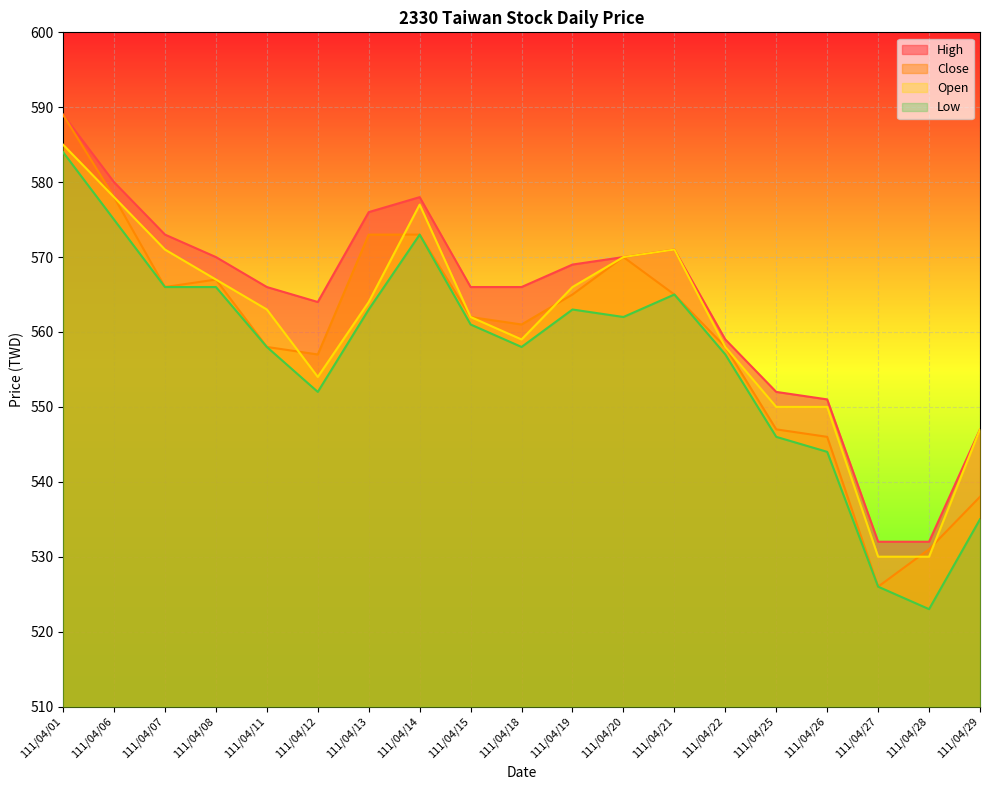

True or false: Open and Close intersect in this chart.

True